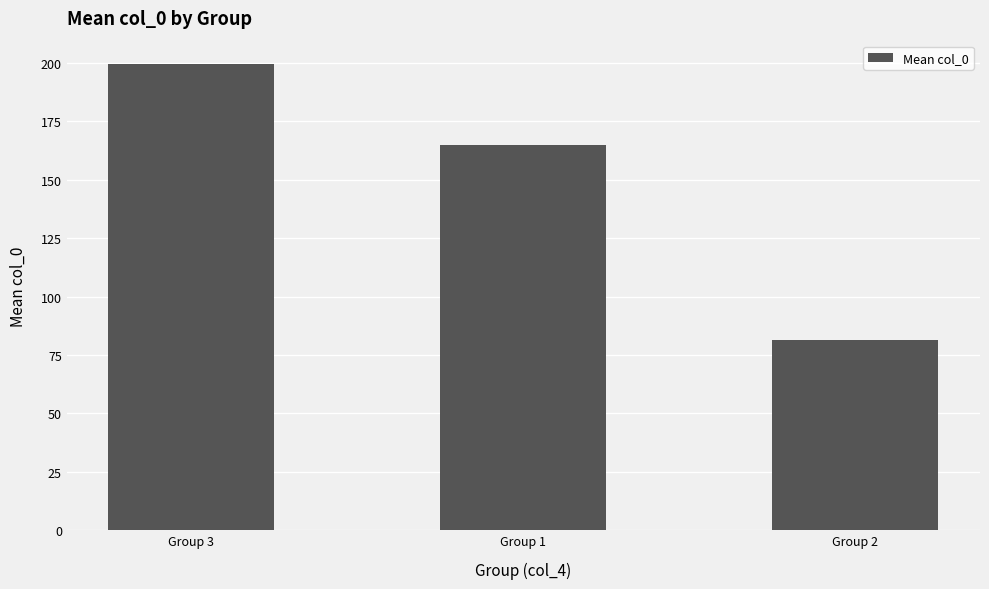

What is the label of the 2nd bar from the right?

Group 1